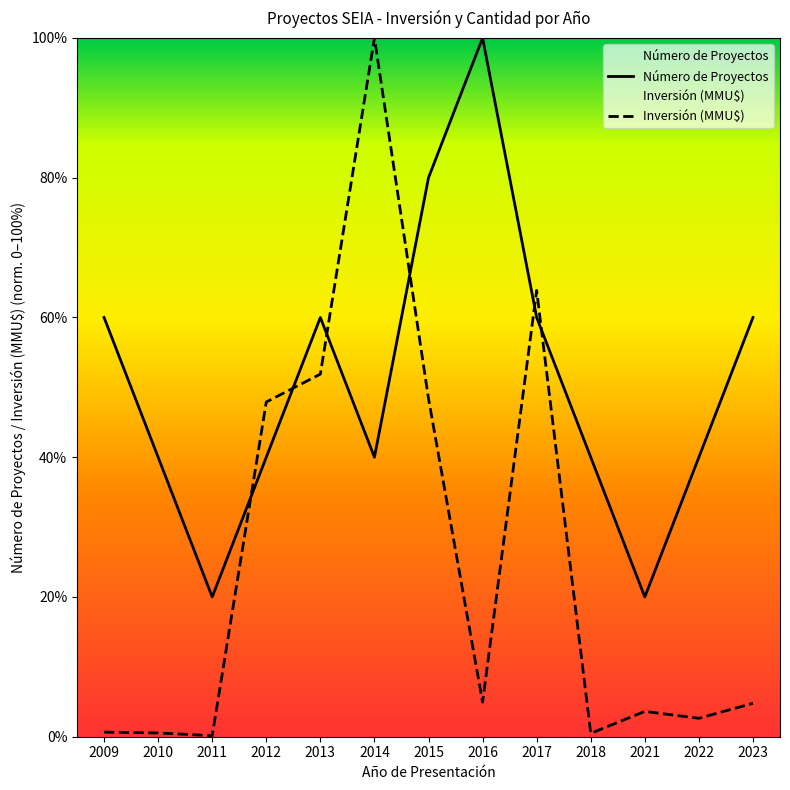

What are all the series names shown in the legend?

Número de Proyectos, Inversión (MMU$)